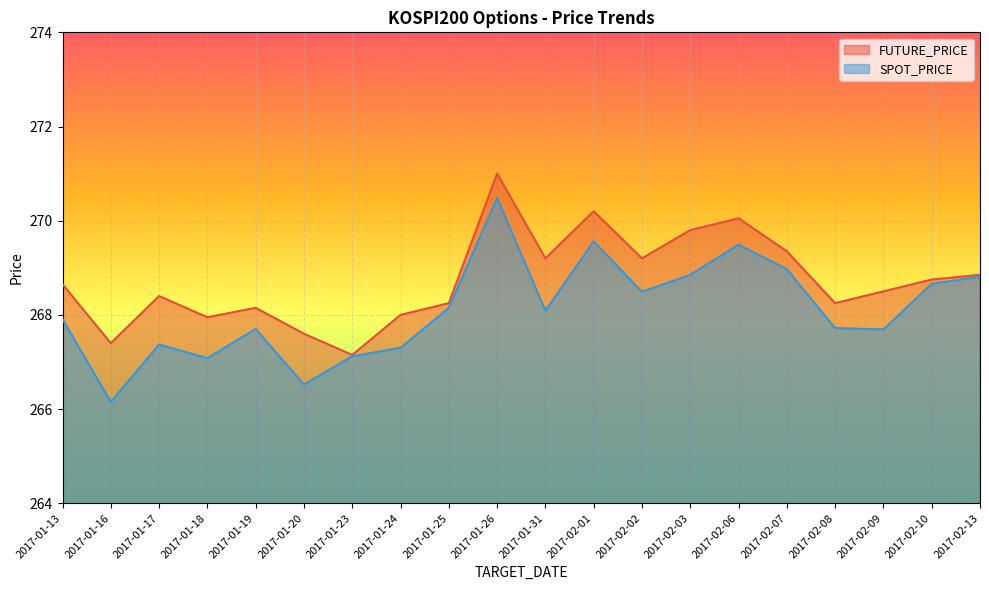

True or false: SPOT_PRICE and FUTURE_PRICE cross at least once.

False